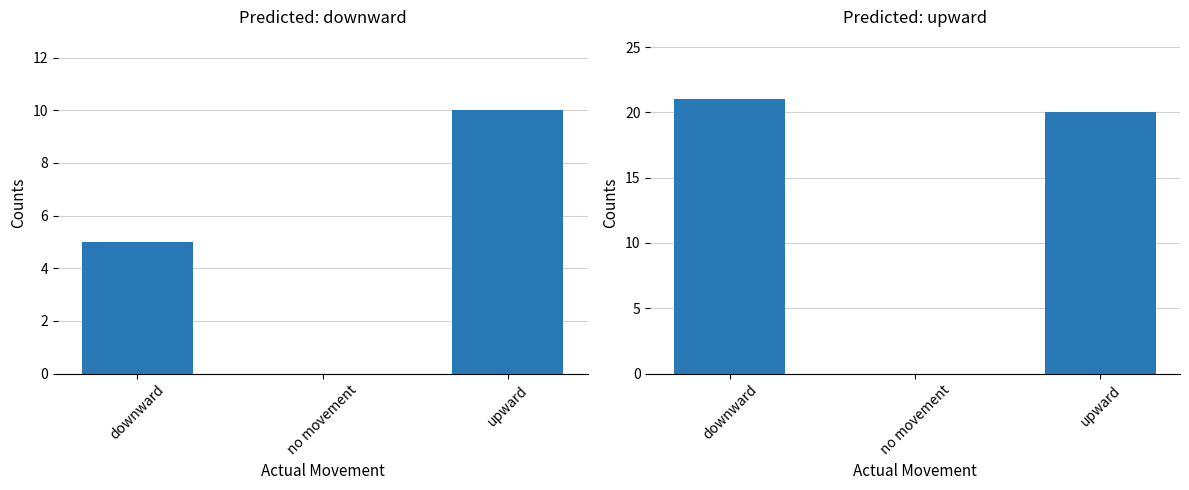

Which series has the largest range (max minus min)?

upward